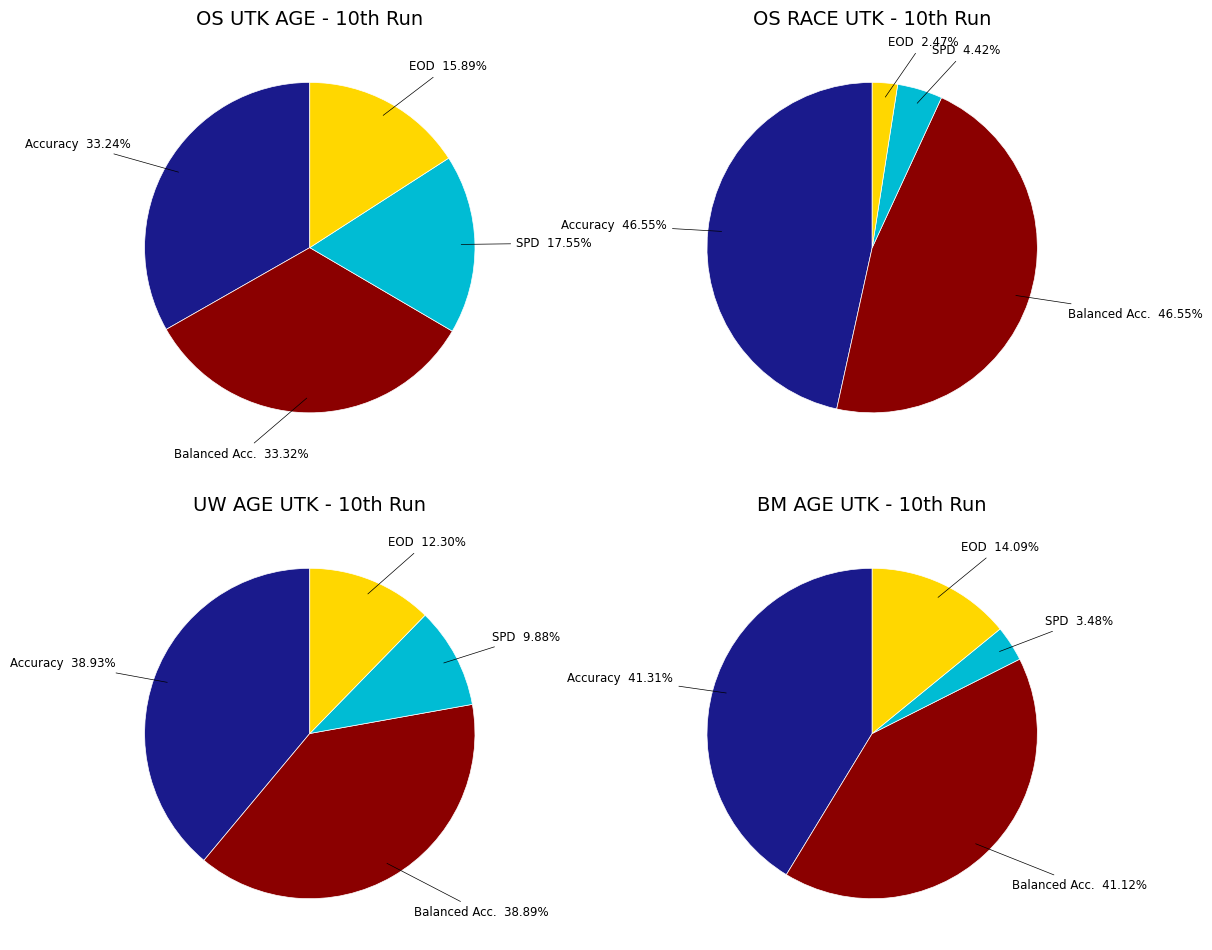

The Statistical Parity Difference (SPD) slice represents 22% of the pie. True or false?

False